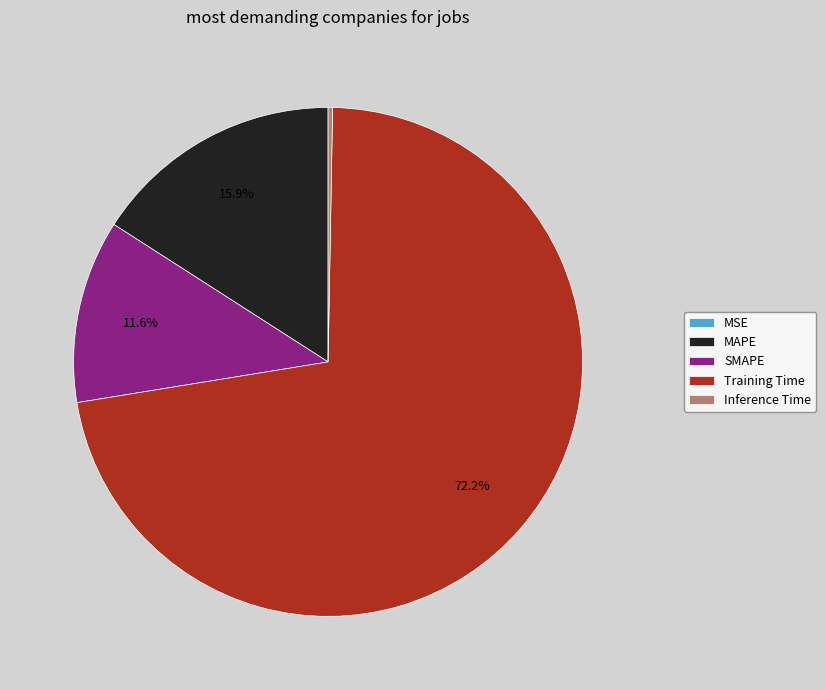

What percentage is NOT represented by SMAPE?

88.4%